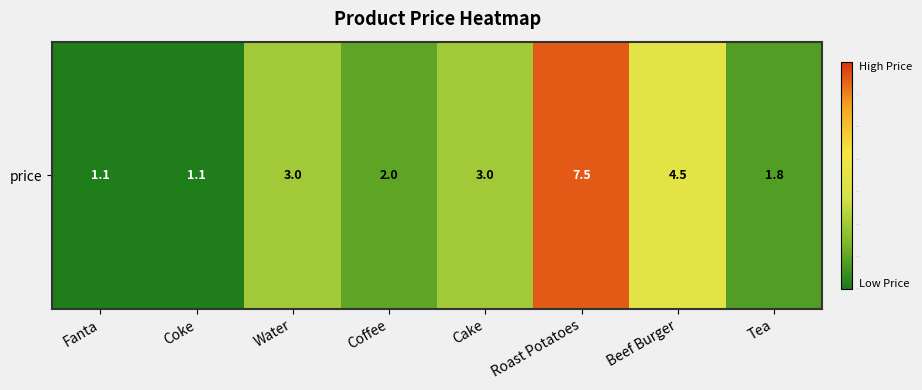

Is it true that the value at Beef Burger is 2.7?

False